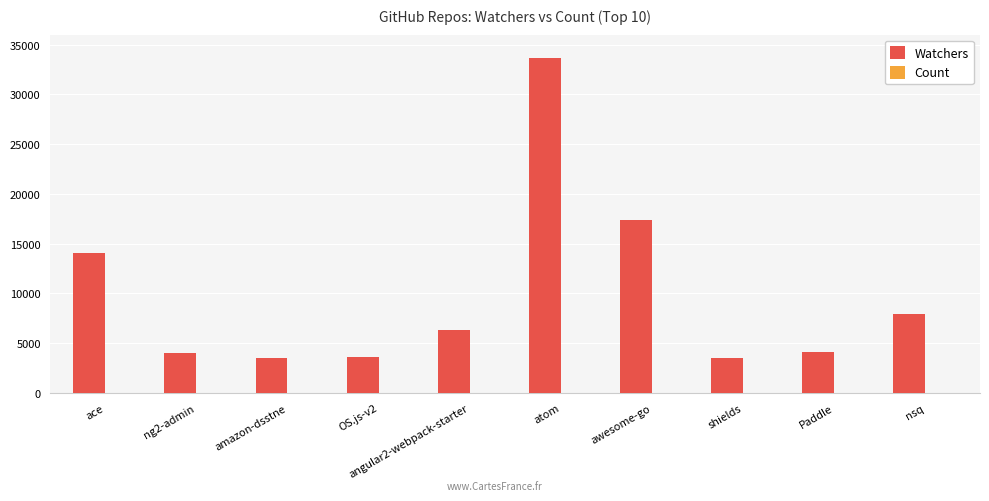

What is the sum of all Watchers values?

98053